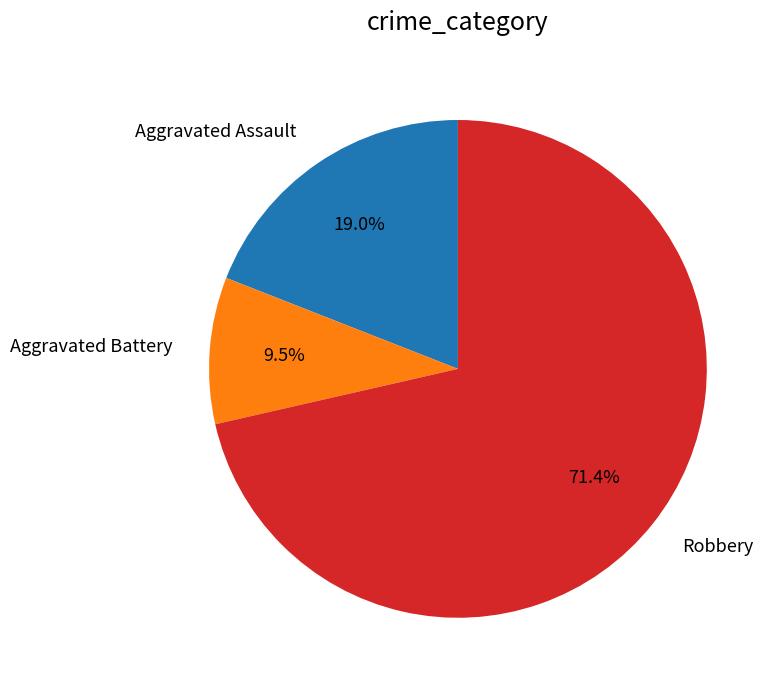

Rank the categories by value from highest to lowest.

Robbery, Aggravated Assault, Aggravated Battery